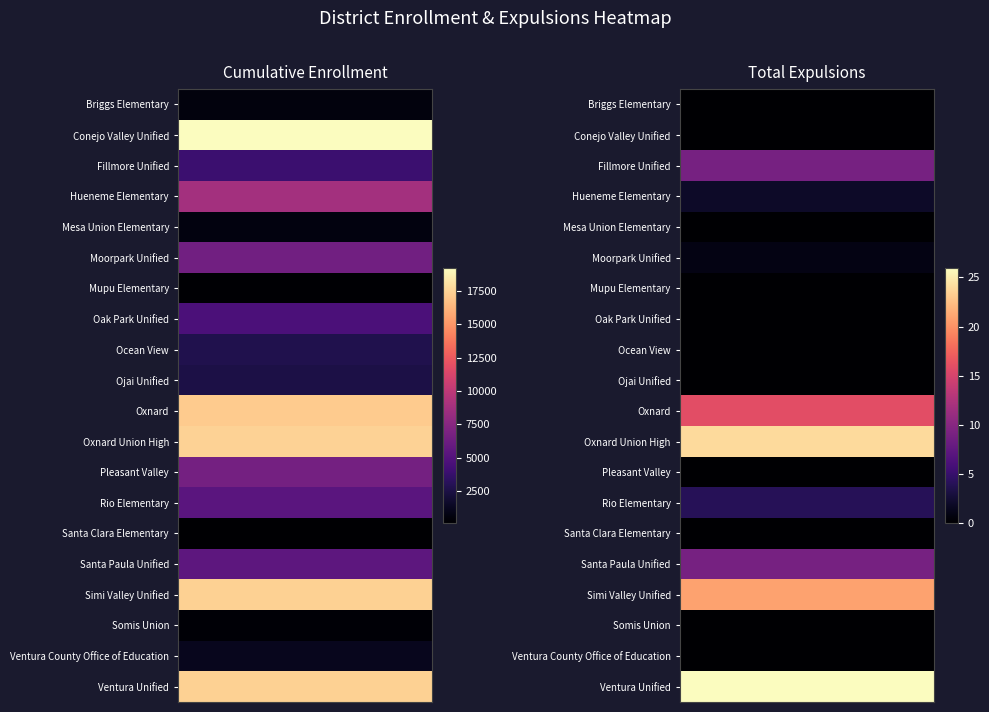

Between Santa Clara Elementary and Mupu Elementary, which is larger?

Mupu Elementary